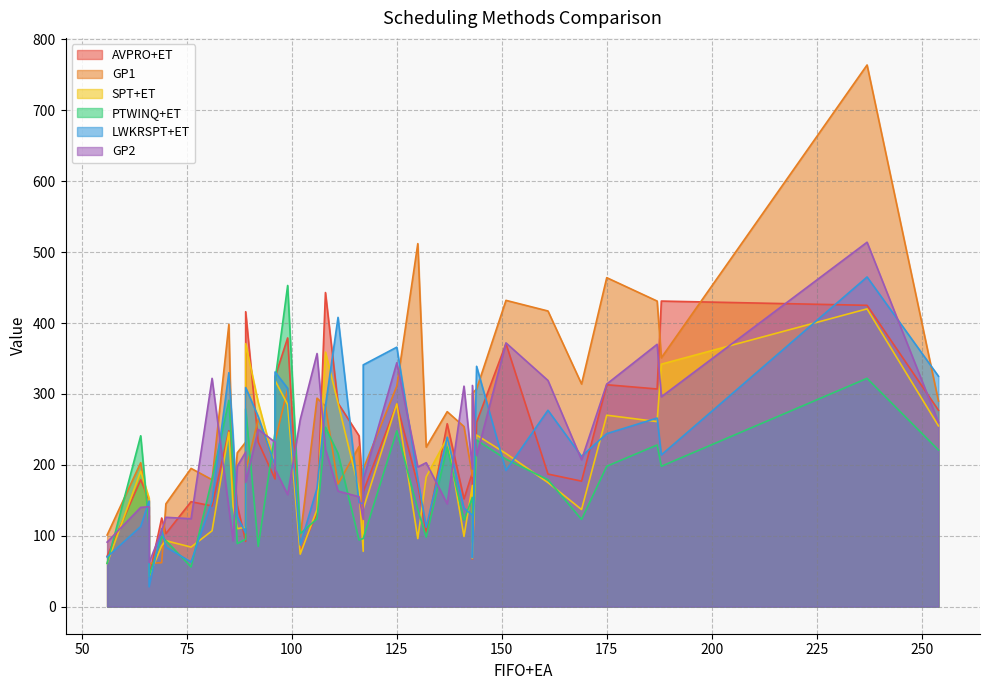

At how many categories does at least one series exceed 629?

1